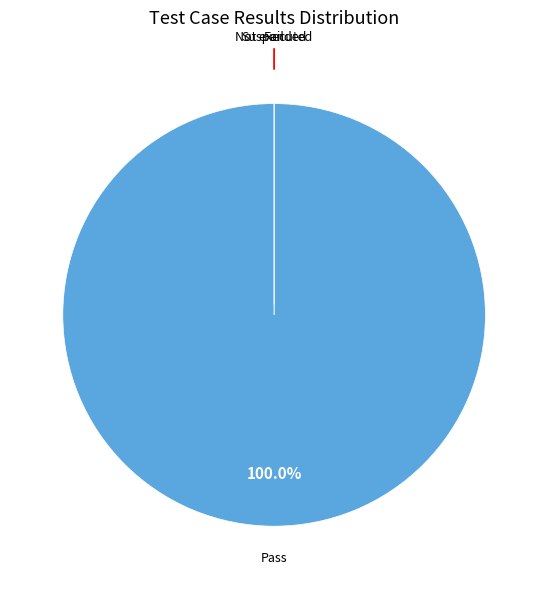

Which slice is the largest?

Pass